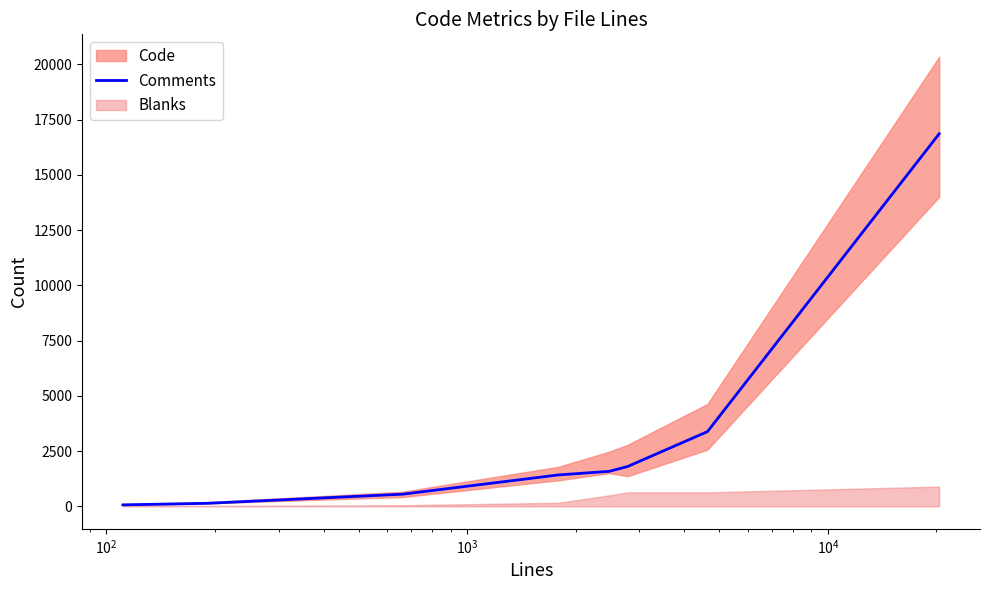

What is the highest value of the Comments series?

16863